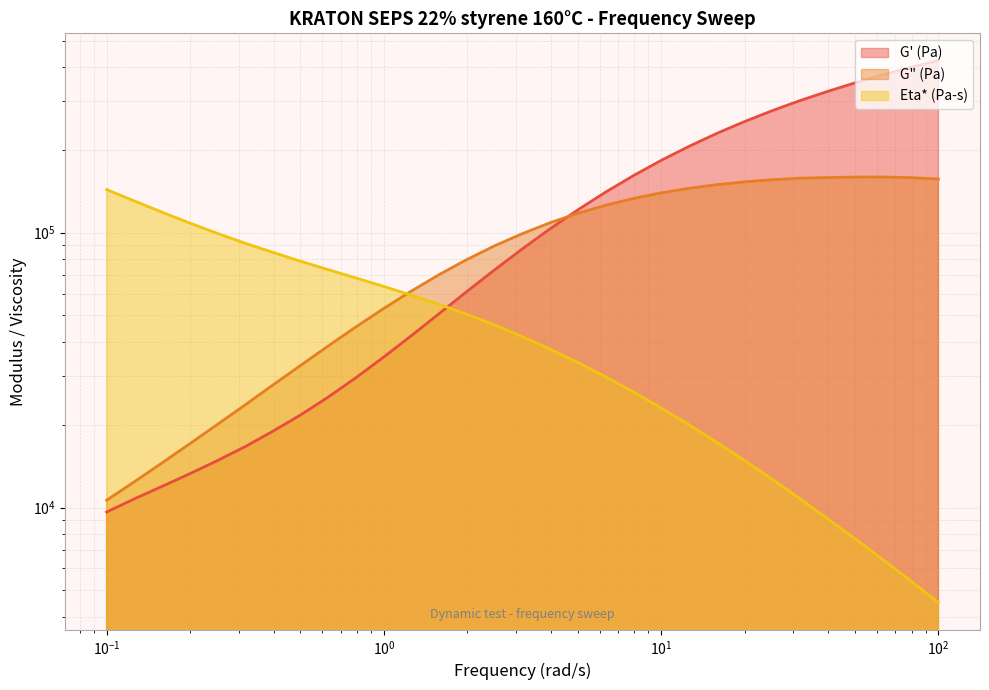

Which category has the highest value in the G" (Pa) series?

63.0958